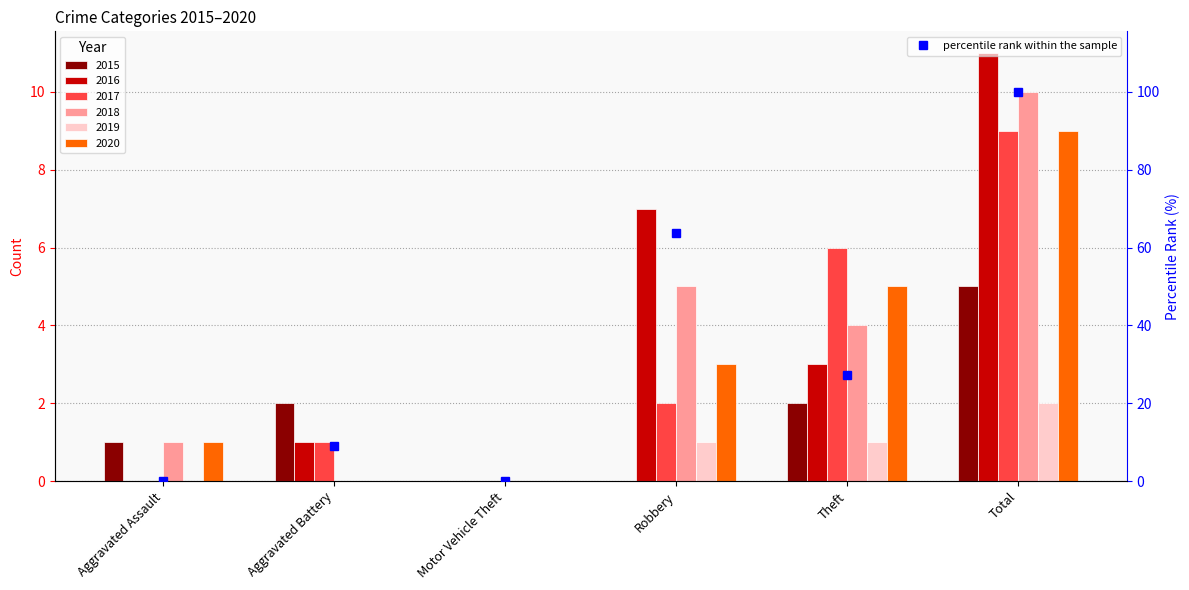

Count the number of values greater than 27.

3